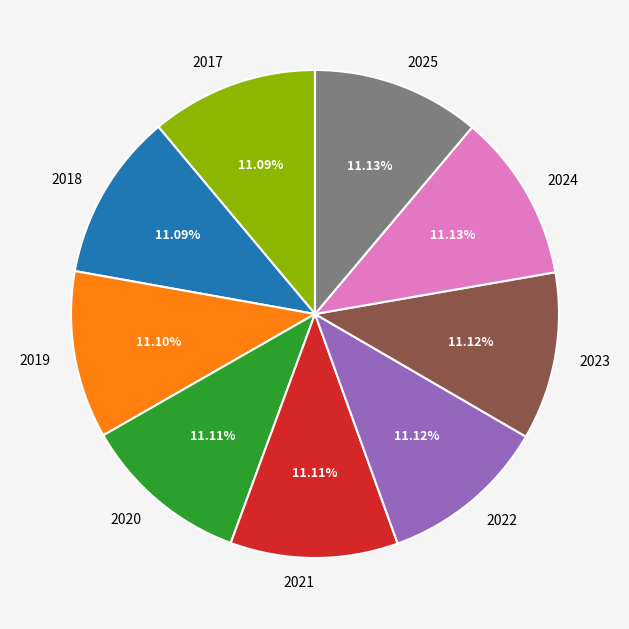

To the nearest percent, what is the average slice percentage?

11%